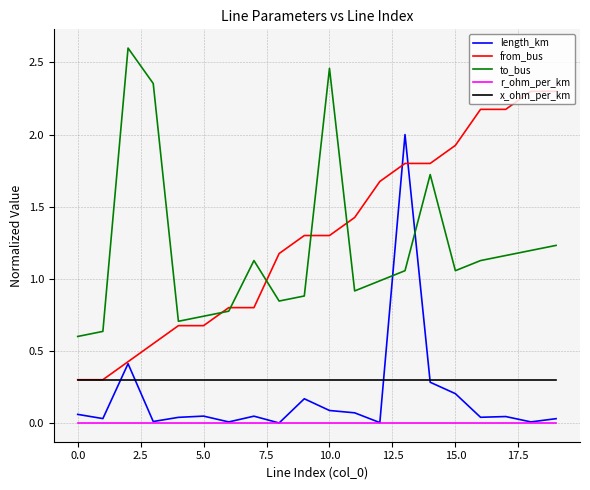

True or false: x_ohm_per_km and to_bus cross at least once.

False